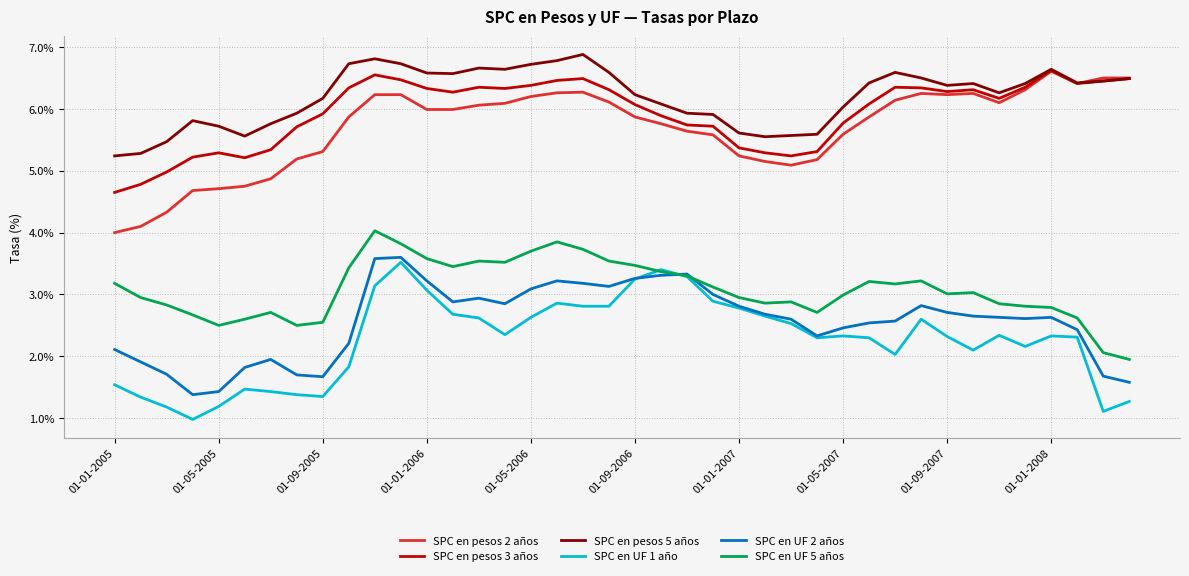

What is the greatest value displayed?

6.9